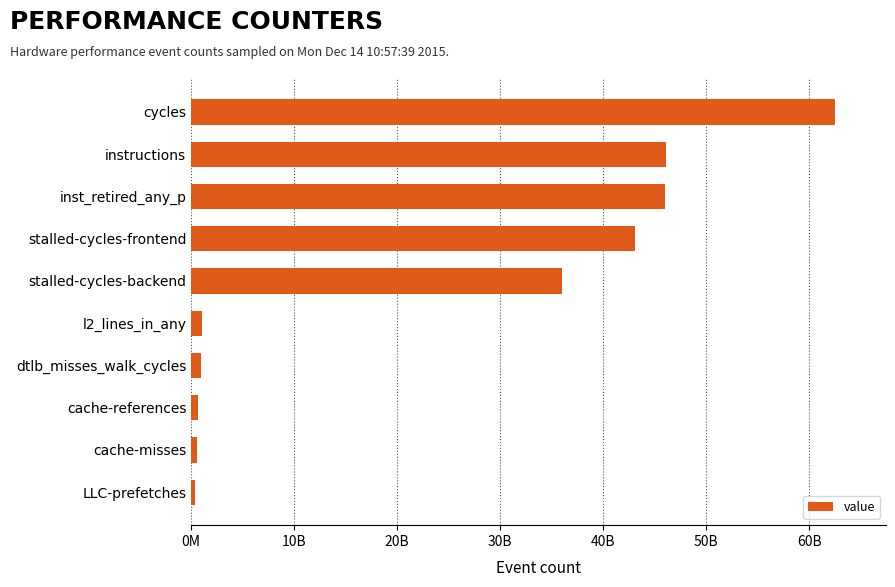

What is the greatest value displayed?

62471519125